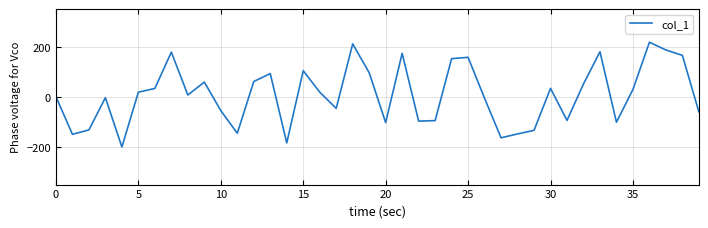

What is the smallest value displayed?

-200.0